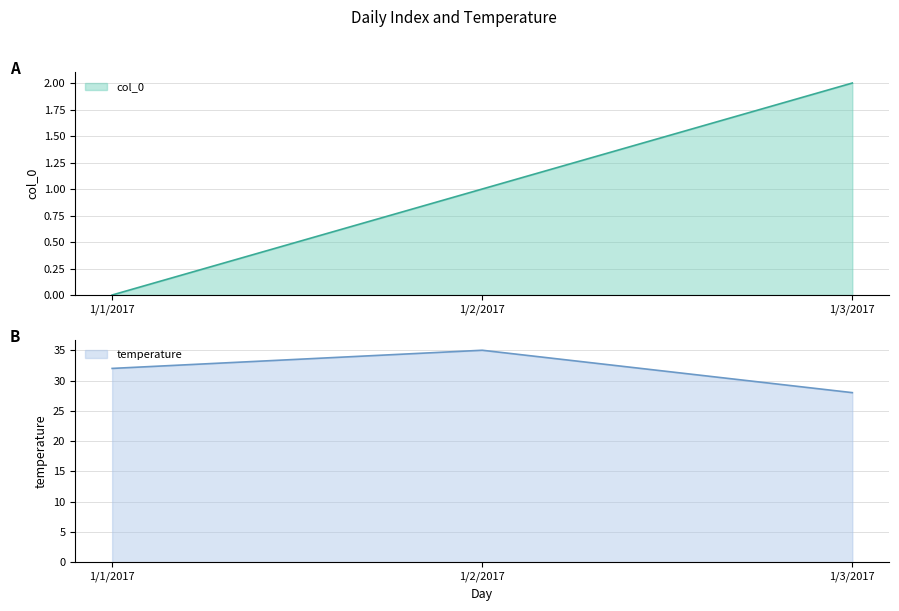

How many data points in col_0 are above 1?

1